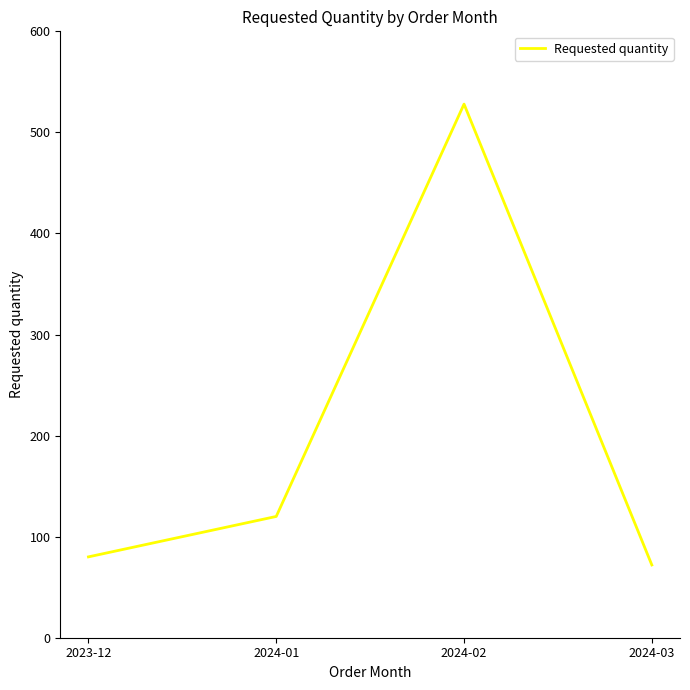

Reading right to left, transcribe all the data shown in this chart.

2024-03=72	2024-02=528	2024-01=120	2023-12=80